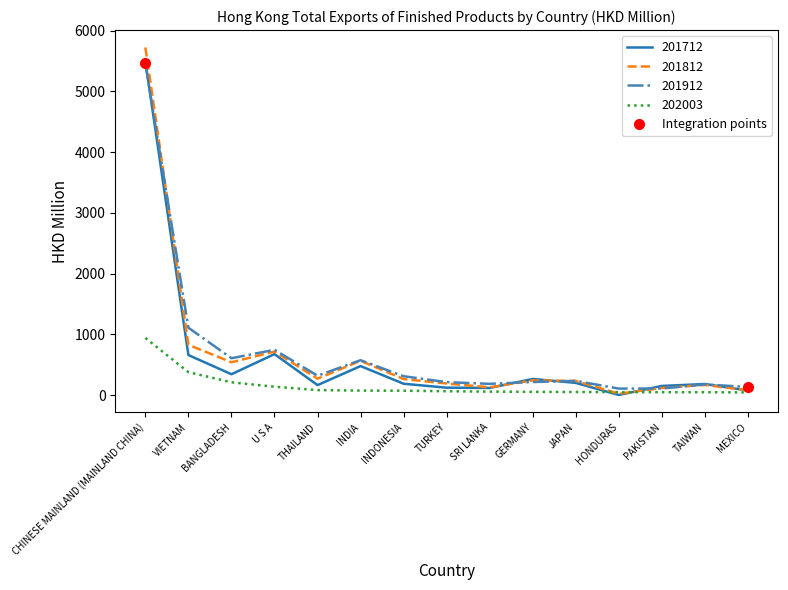

Which series changed the most between CHINESE MAINLAND (MAINLAND CHINA) and BANGLADESH?

201812